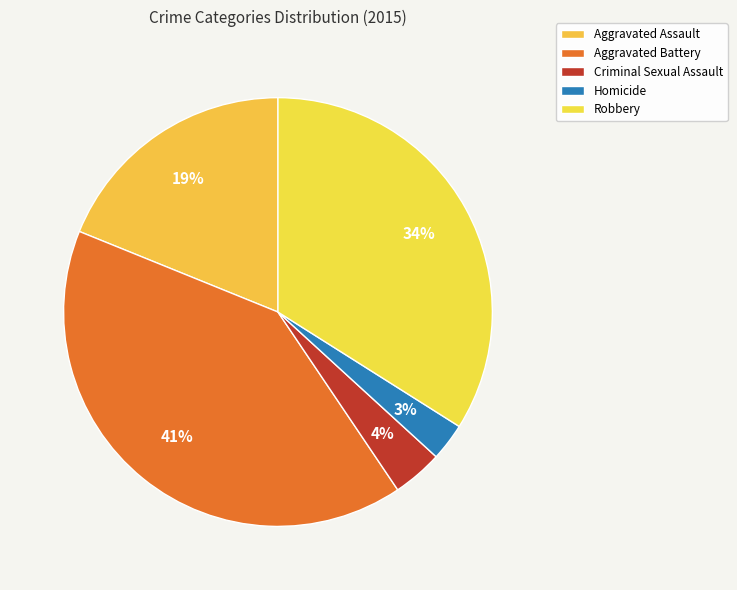

How many slices are in this pie chart?

5